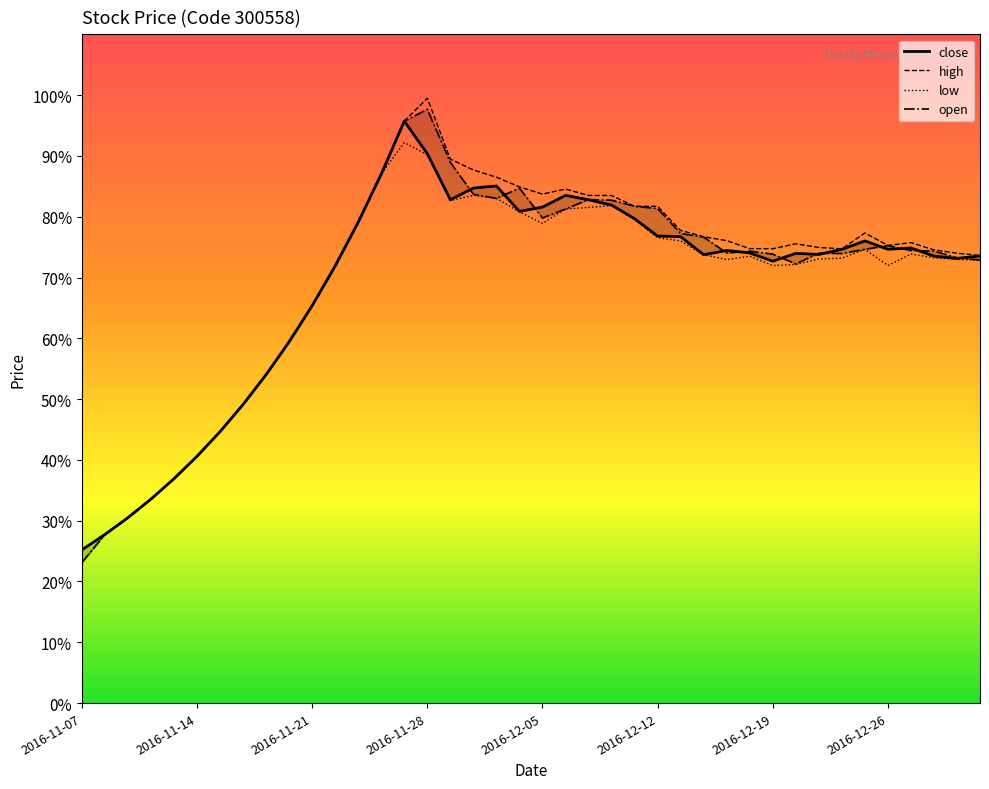

True or false: open and high intersect in this chart.

False